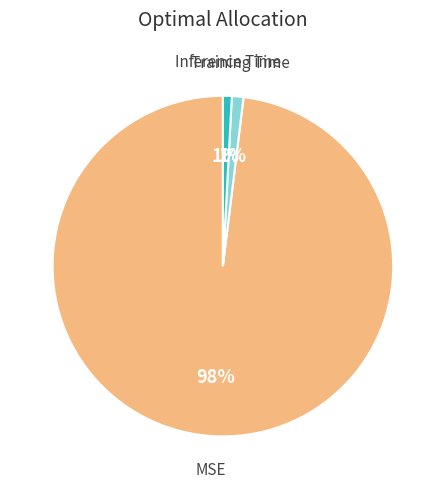

Is there a majority slice in this chart?

Yes